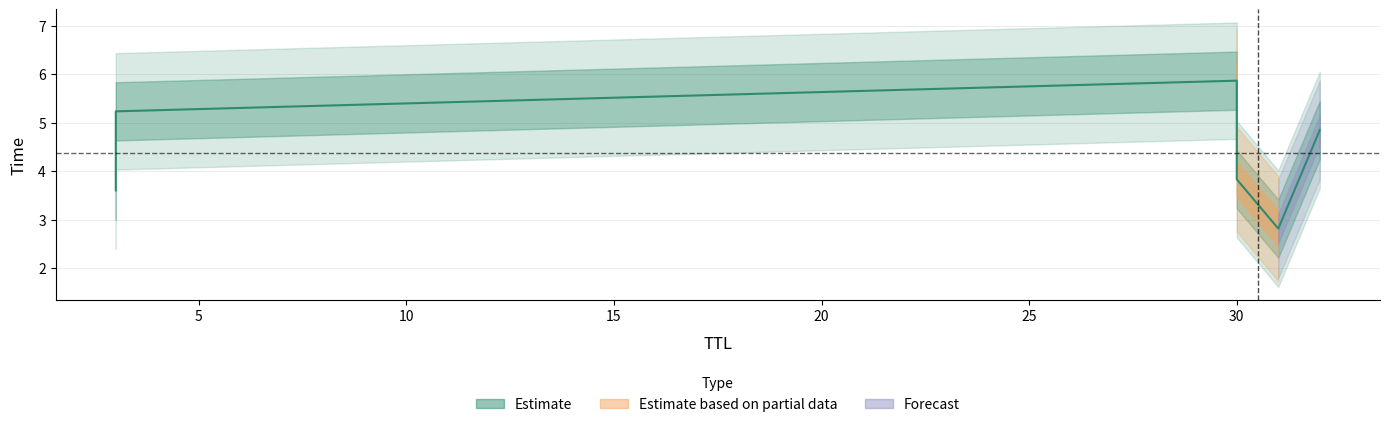

What is the average value?

4.4